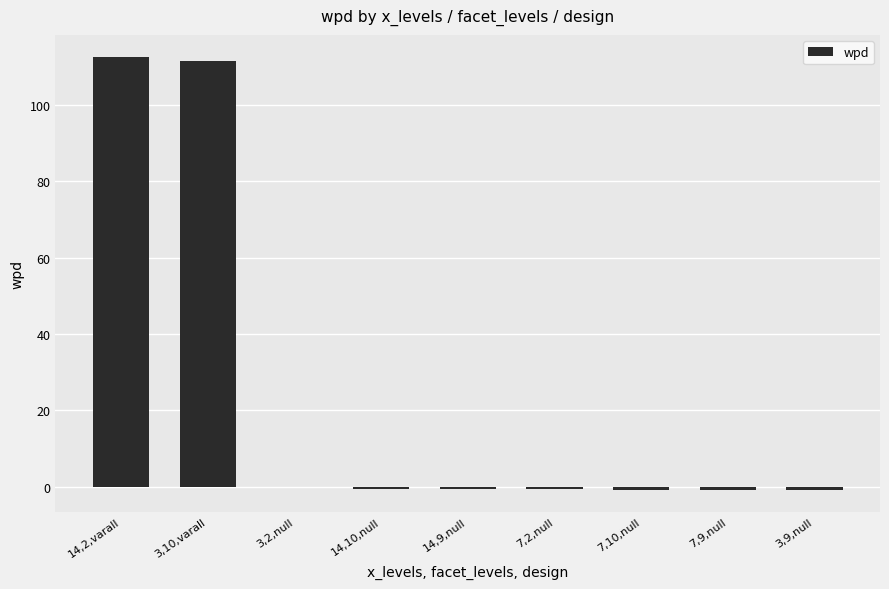

What is the sum of the values at 14,10,null and 14,2,varall?

112.3